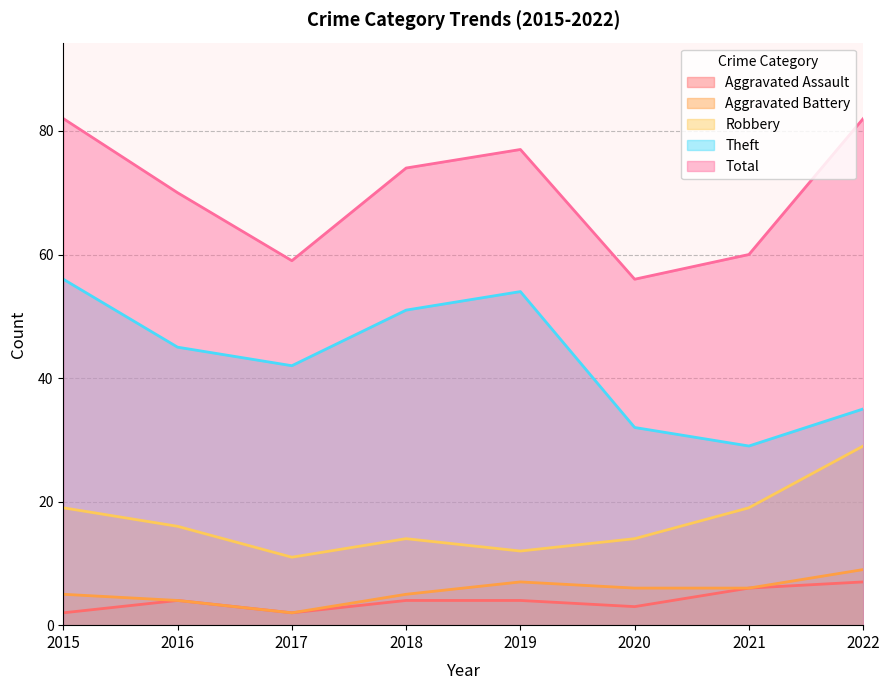

True or false: Robbery has more than 2 points higher than both neighbors.

False